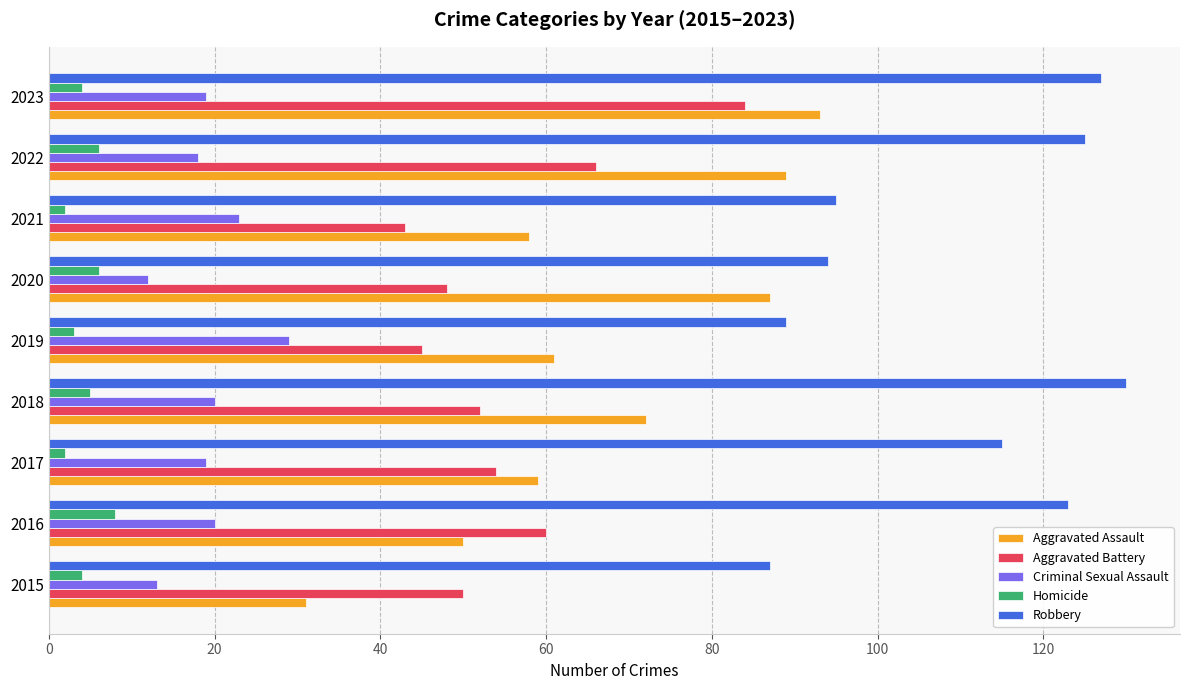

Which series has the largest range (max minus min)?

Aggravated Assault